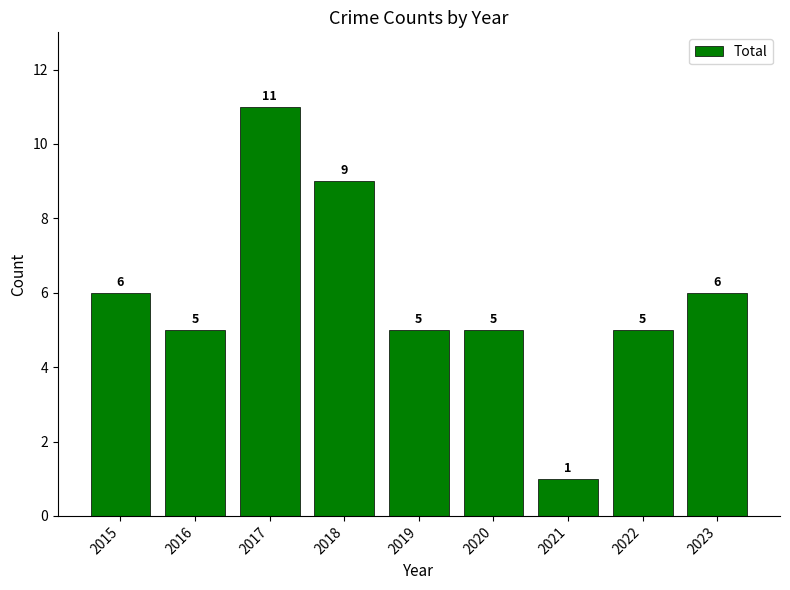

Count the values in the range 5 to 6.

6